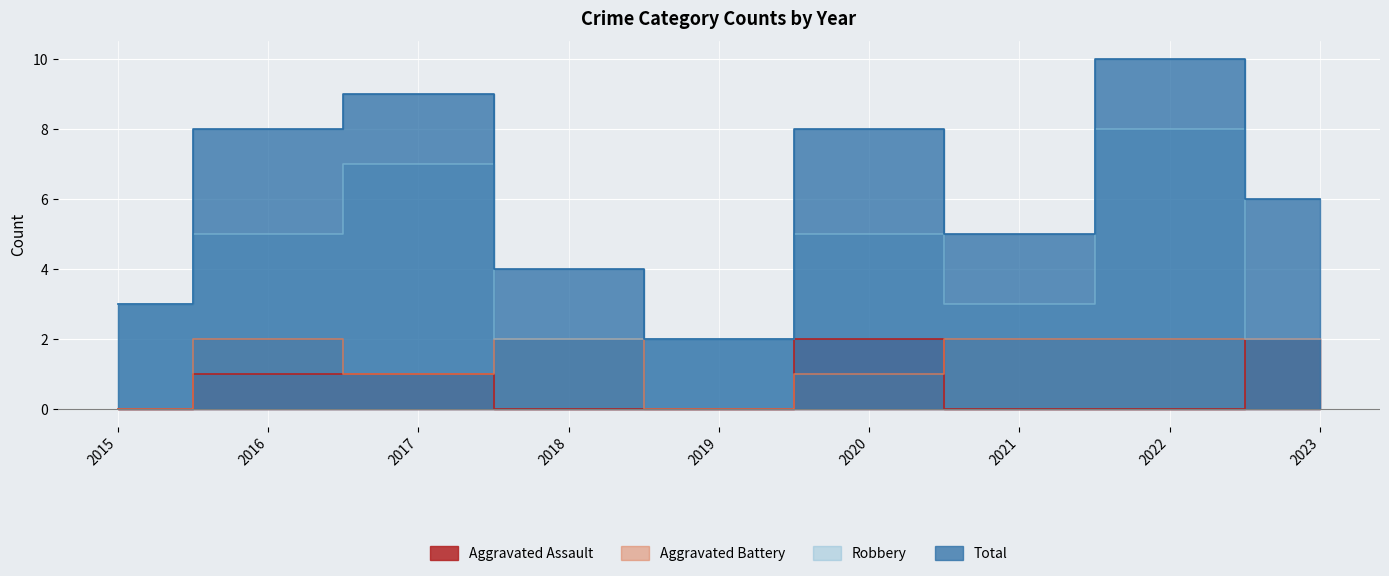

What is the total value across all series at 2022?

20